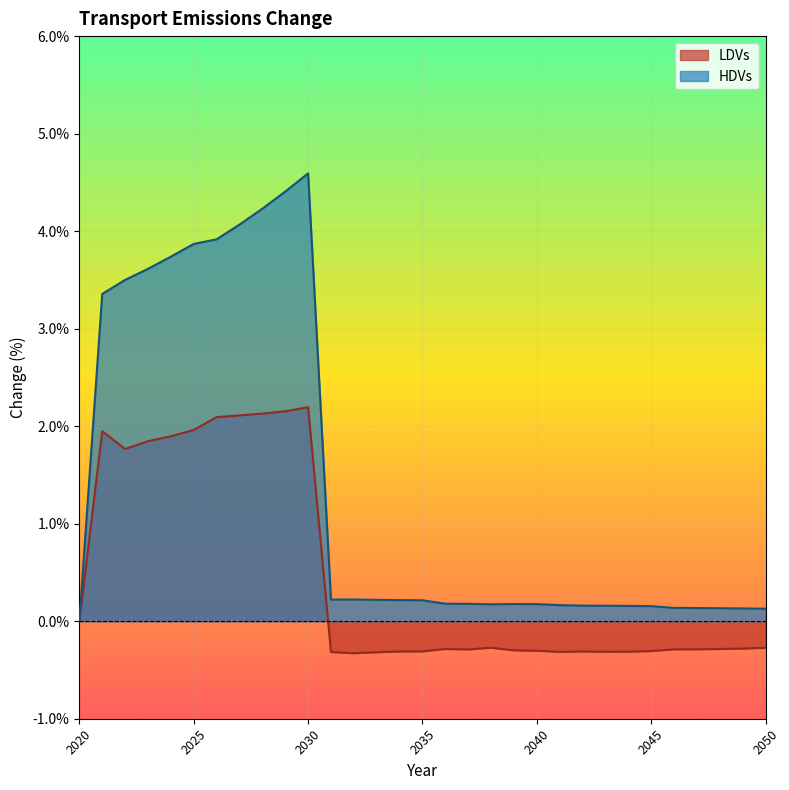

At which category does the chart reach its minimum across all series?

2032